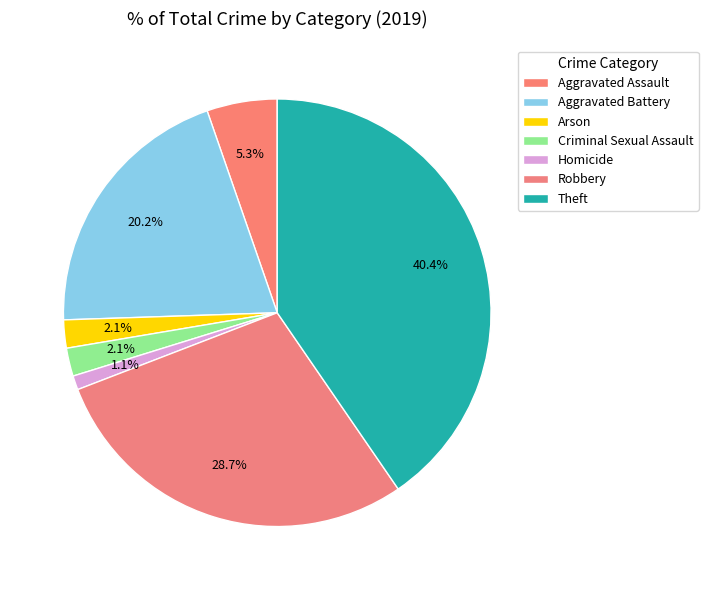

What is the ratio of the value at Robbery to the value at Aggravated Assault?

5.4